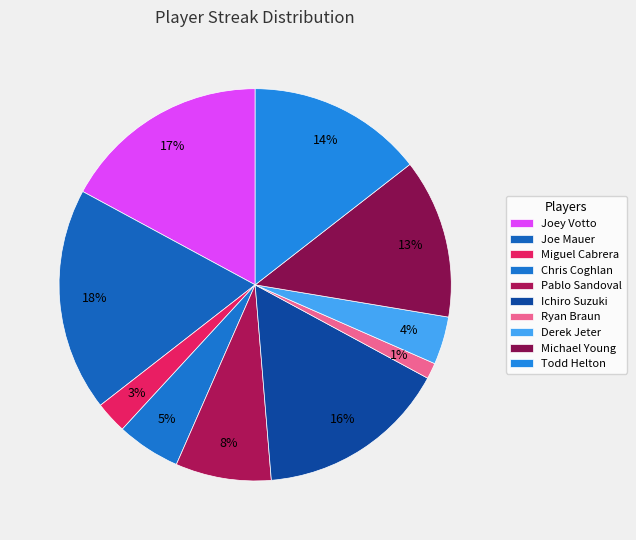

How many slices are in this pie chart?

10